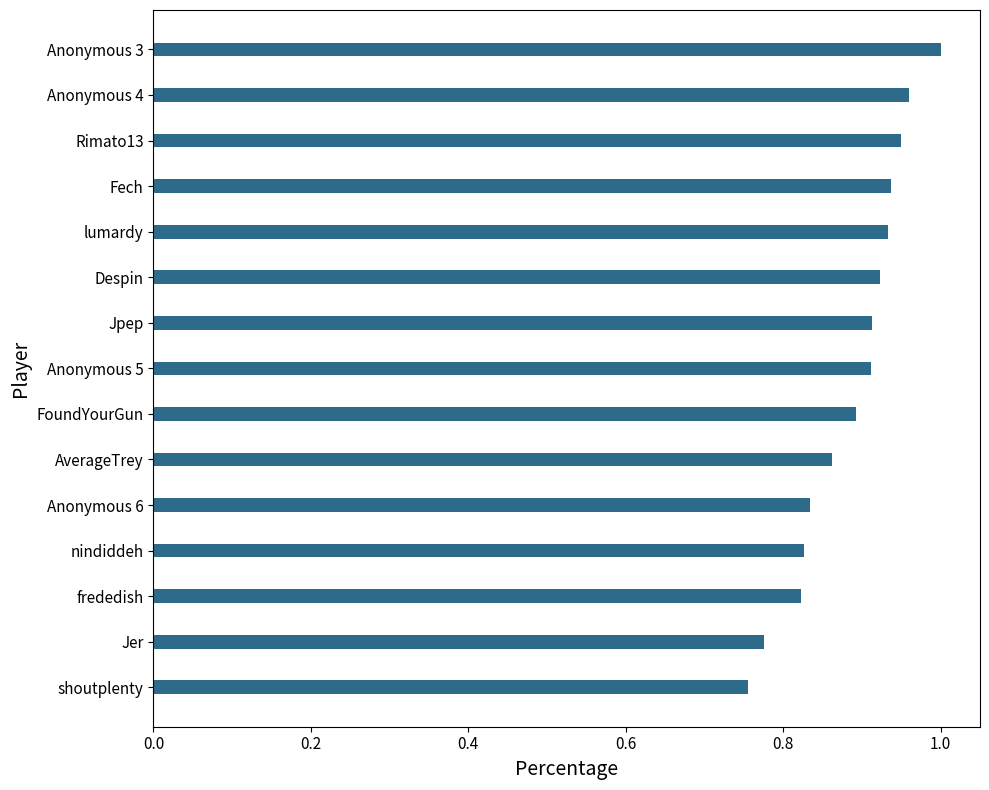

What is the label of the 10th bar from the top?

AverageTrey